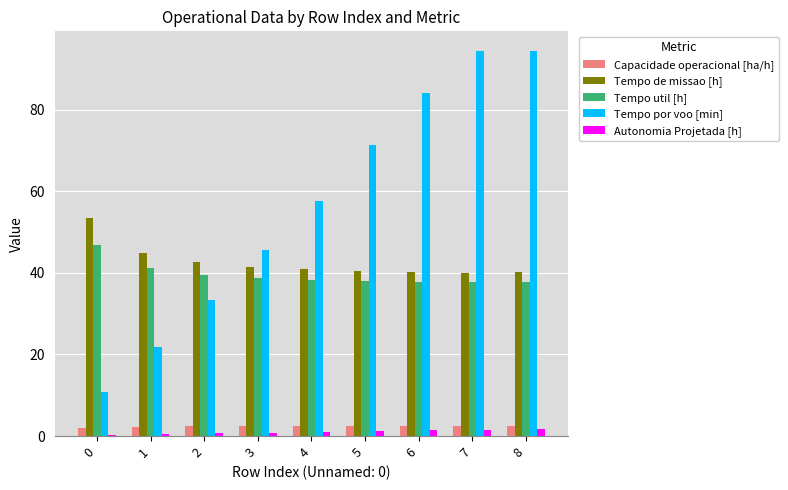

How many categories are shown in the chart?

9